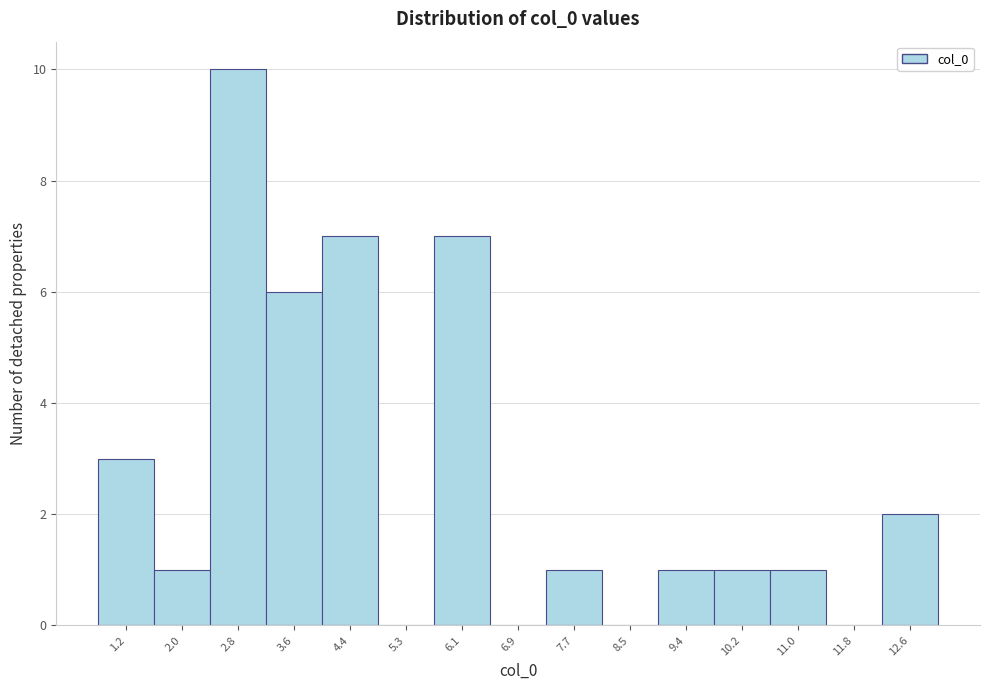

Reading left to right, transcribe all the data shown in this chart.

1.2=3	2.0=1	2.8=10	3.6=6	4.4=7	5.3=0	6.1=7	6.9=0	7.7=1	8.5=0	9.4=1	10.2=1	11.0=1	11.8=0	12.6=2